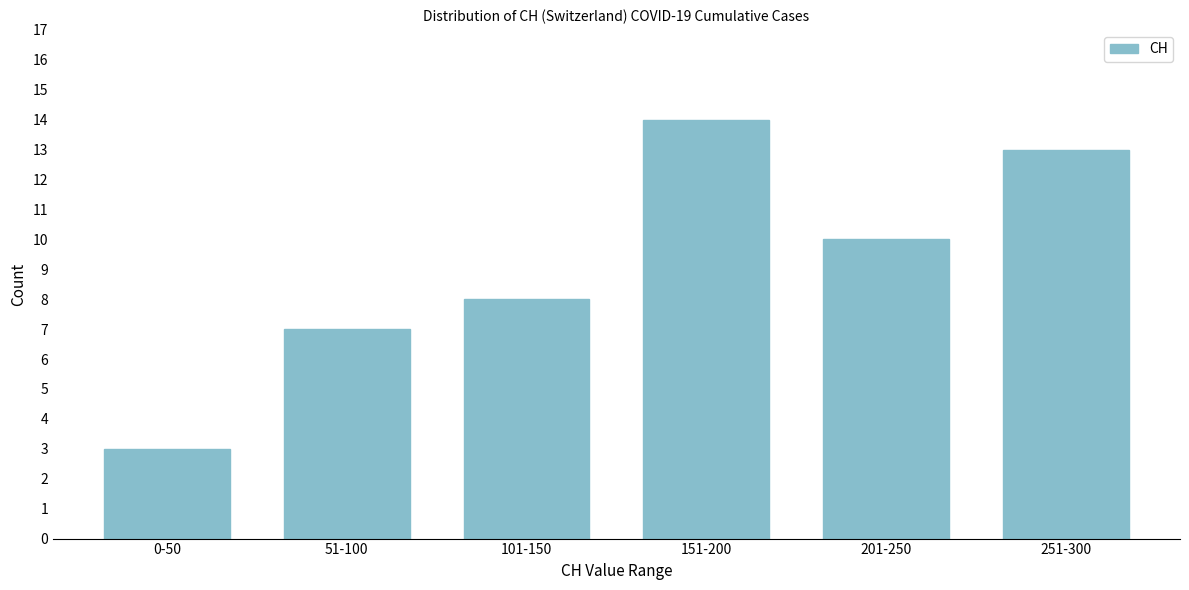

Reading left to right, transcribe all the data shown in this chart.

0-50=3	51-100=7	101-150=8	151-200=14	201-250=10	251-300=13